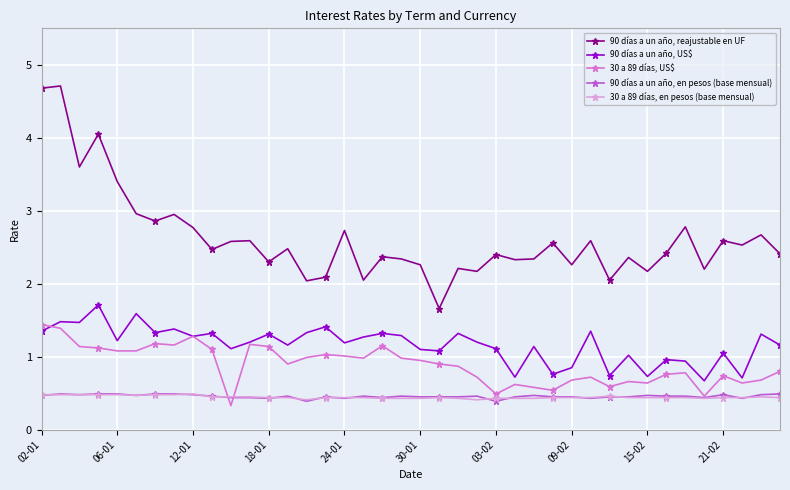

How many distinct data groups are displayed?

5